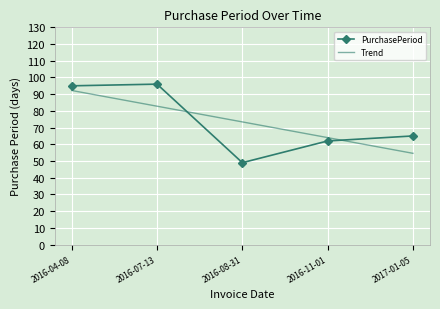

Which series has the widest spread of values?

PurchasePeriod